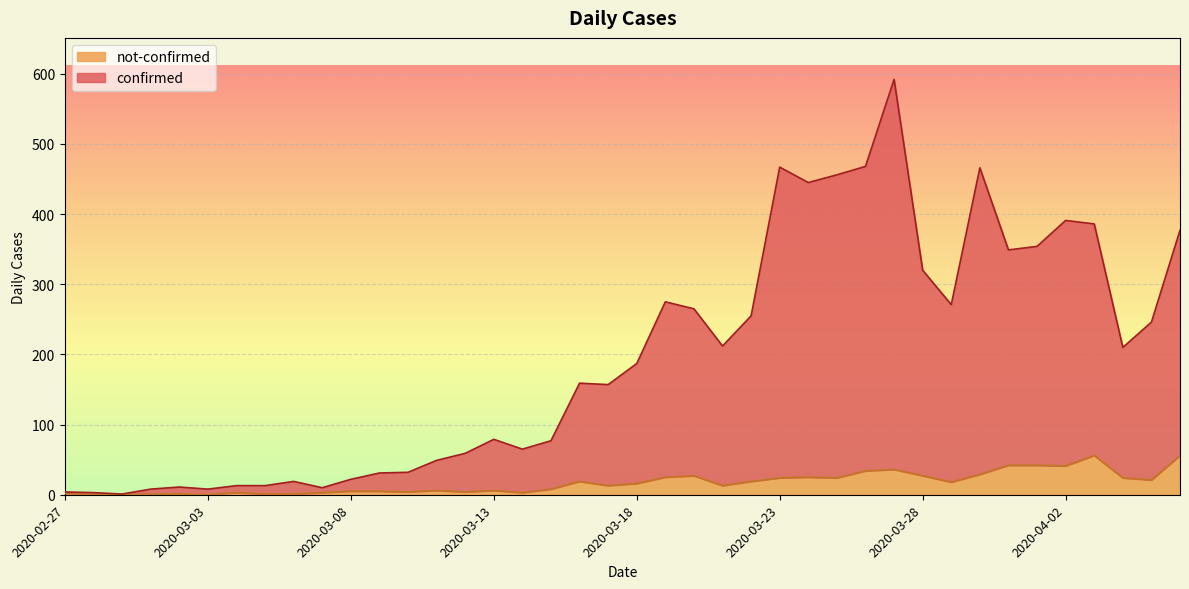

Rank the categories by confirmed value from lowest to highest.

2020-02-29, 2020-02-28, 2020-02-27, 2020-03-01, 2020-03-03, 2020-03-07, 2020-03-02, 2020-03-04, 2020-03-05, 2020-03-06, 2020-03-08, 2020-03-09, 2020-03-10, 2020-03-11, 2020-03-12, 2020-03-14, 2020-03-15, 2020-03-13, 2020-03-17, 2020-03-16, 2020-03-18, 2020-04-04, 2020-03-21, 2020-04-05, 2020-03-22, 2020-03-20, 2020-03-29, 2020-03-19, 2020-03-28, 2020-03-31, 2020-04-01, 2020-04-06, 2020-04-03, 2020-04-02, 2020-03-24, 2020-03-25, 2020-03-30, 2020-03-23, 2020-03-26, 2020-03-27